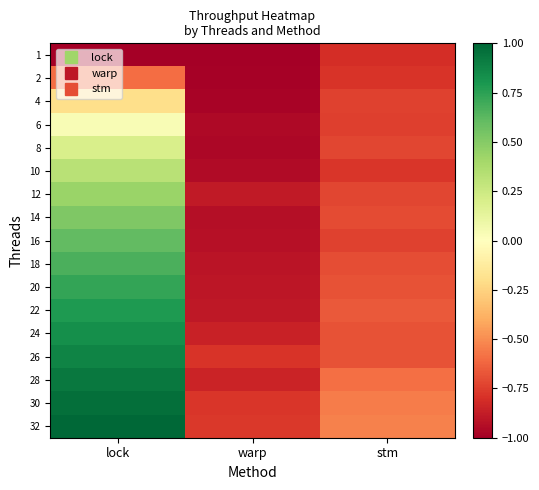

Reading left to right, what are all the values shown in this chart?

1: lock=-1.0	warp=-1.0	stm=-0.8
2: lock=-0.6	warp=-1.0	stm=-0.8
4: lock=-0.2	warp=-1.0	stm=-0.7
6: lock=0.0	warp=-1.0	stm=-0.7
8: lock=0.2	warp=-1.0	stm=-0.7
10: lock=0.3	warp=-0.9	stm=-0.8
12: lock=0.4	warp=-0.9	stm=-0.7
14: lock=0.5	warp=-0.9	stm=-0.7
16: lock=0.6	warp=-0.9	stm=-0.7
18: lock=0.7	warp=-0.9	stm=-0.7
20: lock=0.7	warp=-0.9	stm=-0.7
22: lock=0.8	warp=-0.9	stm=-0.7
24: lock=0.8	warp=-0.9	stm=-0.7
26: lock=0.9	warp=-0.8	stm=-0.7
28: lock=0.9	warp=-0.9	stm=-0.6
30: lock=1.0	warp=-0.8	stm=-0.6
32: lock=1.0	warp=-0.8	stm=-0.5